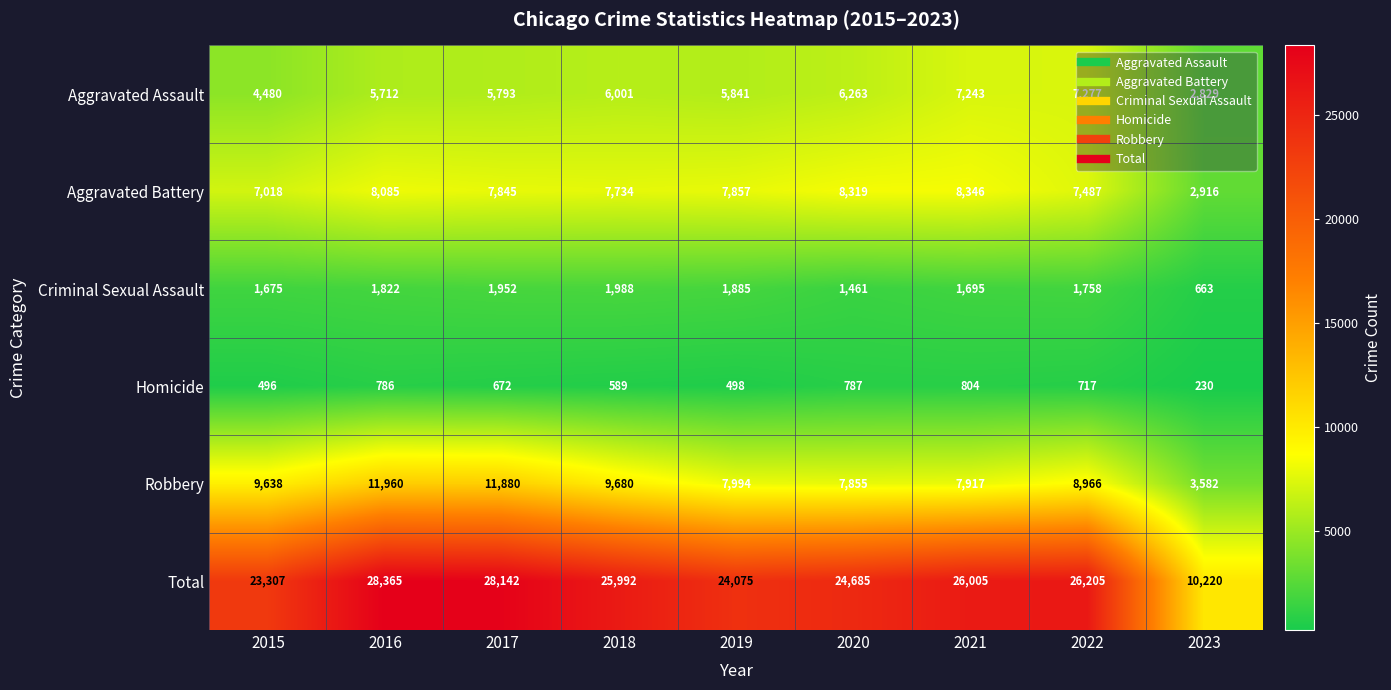

True or false: Homicide has a value of 804 at 2021.

True